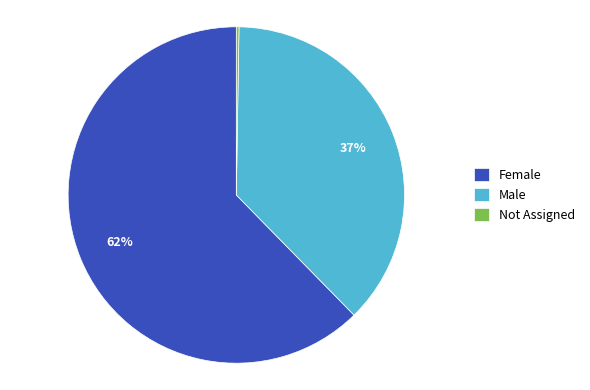

To the nearest percent, what is the average slice percentage?

33%